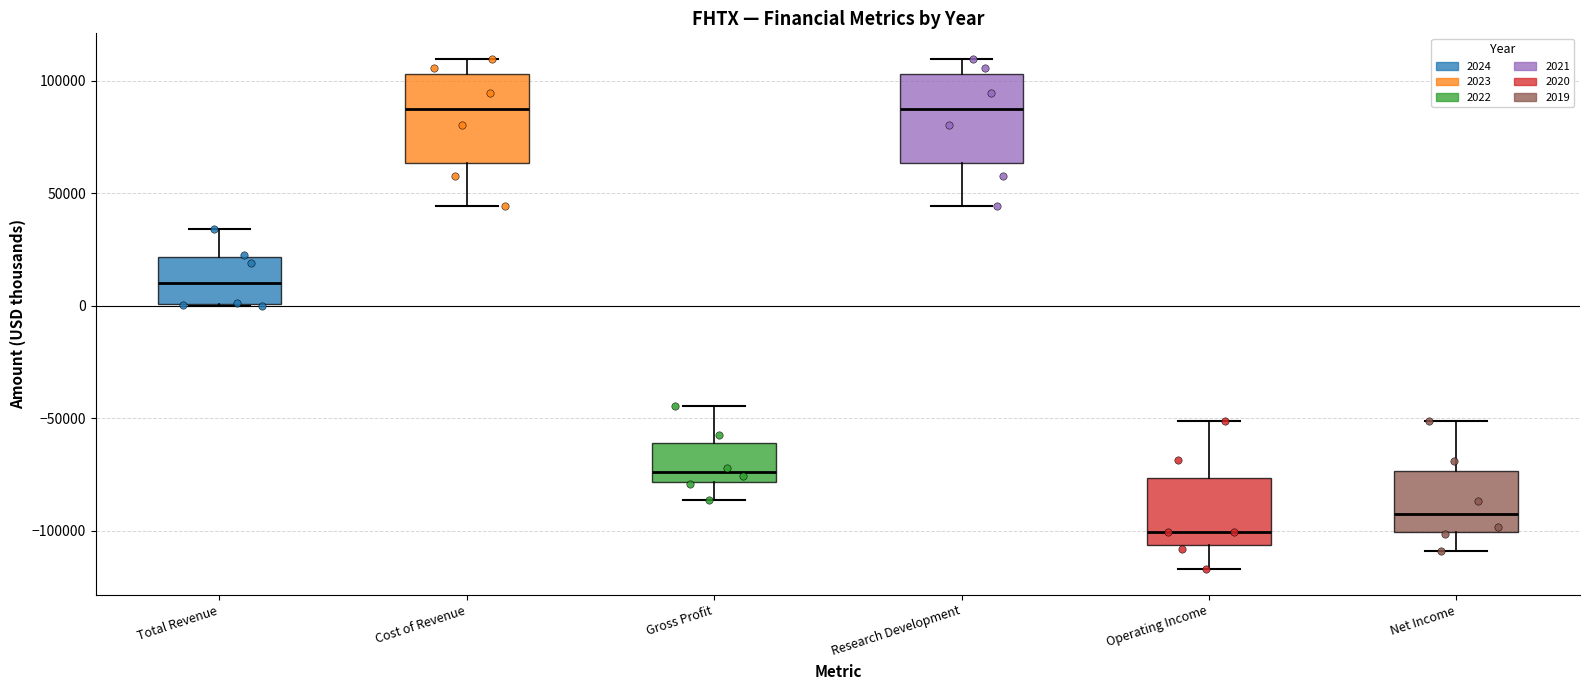

Where is the lower edge of the box for Total Revenue on the y-axis? The values are not printed on the chart, so give them approximately, as read against the axis.

0